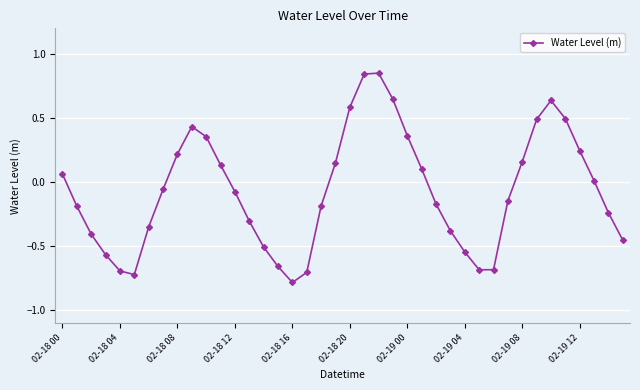

What is the difference between the maximum and minimum values?

1.6